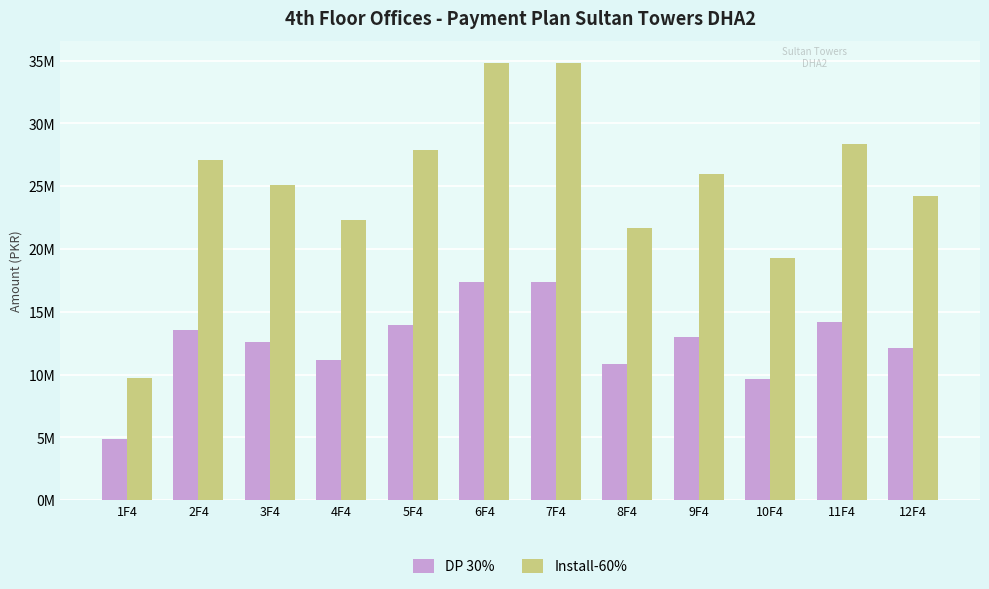

What are all the series names shown in the legend?

DP 30%, Install-60%